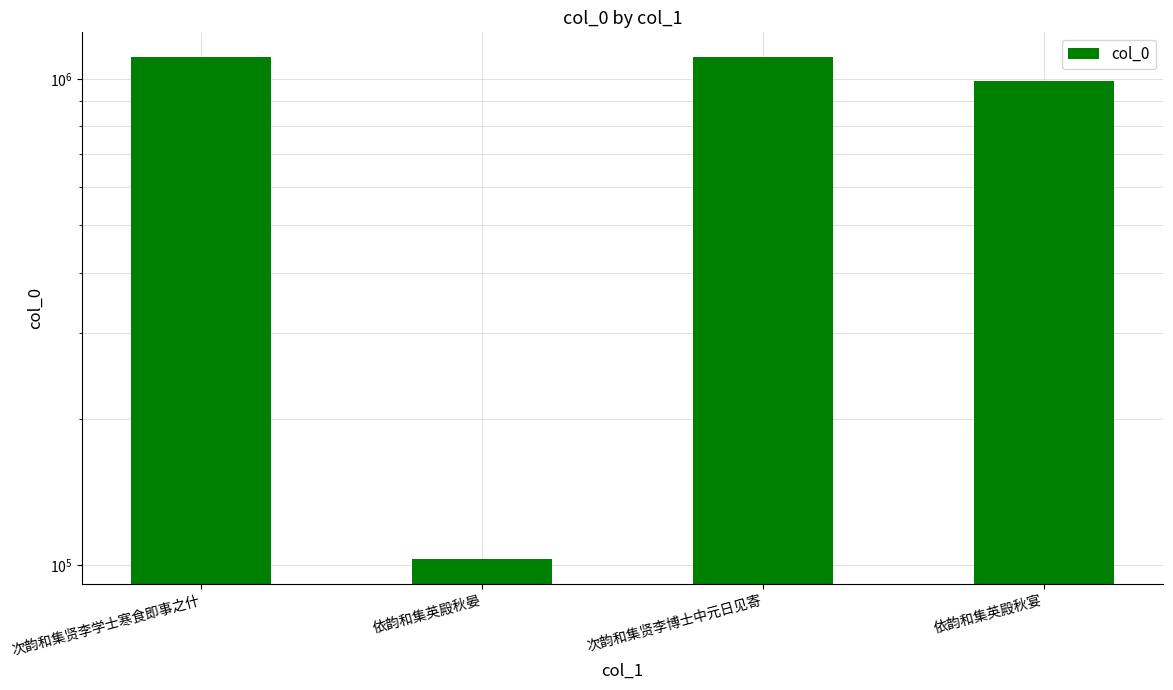

What is the minimum value shown in the chart?

102911